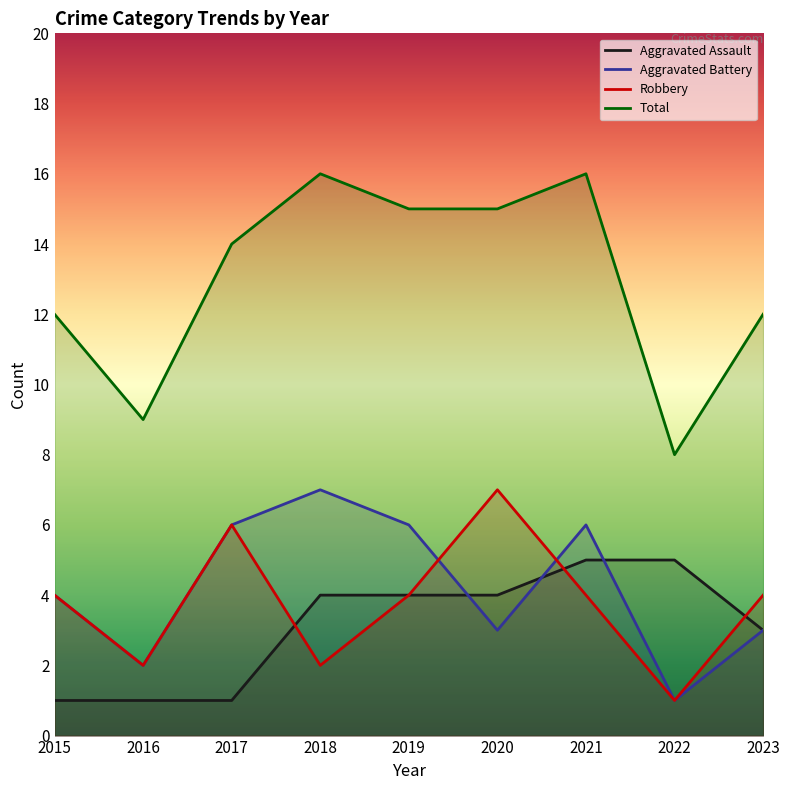

How many data points does each series have?

9